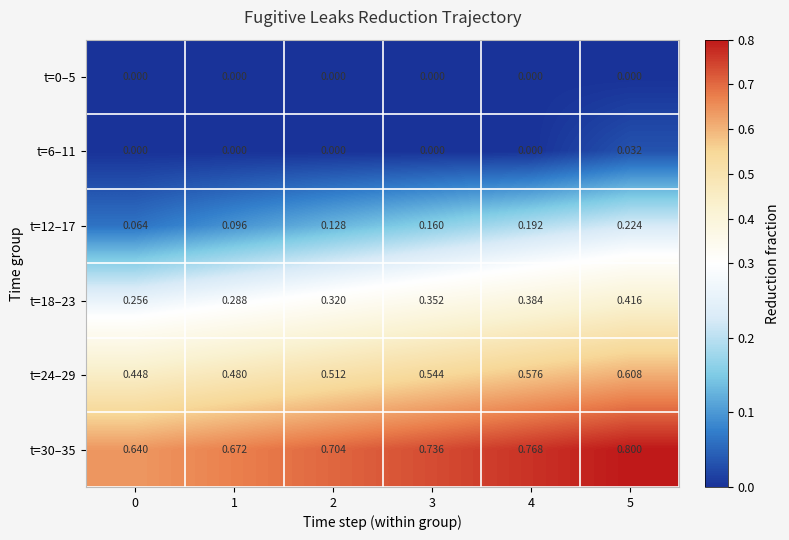

Is the value of t=18–23 at 5 greater than the value of t=24–29 at 5?

No